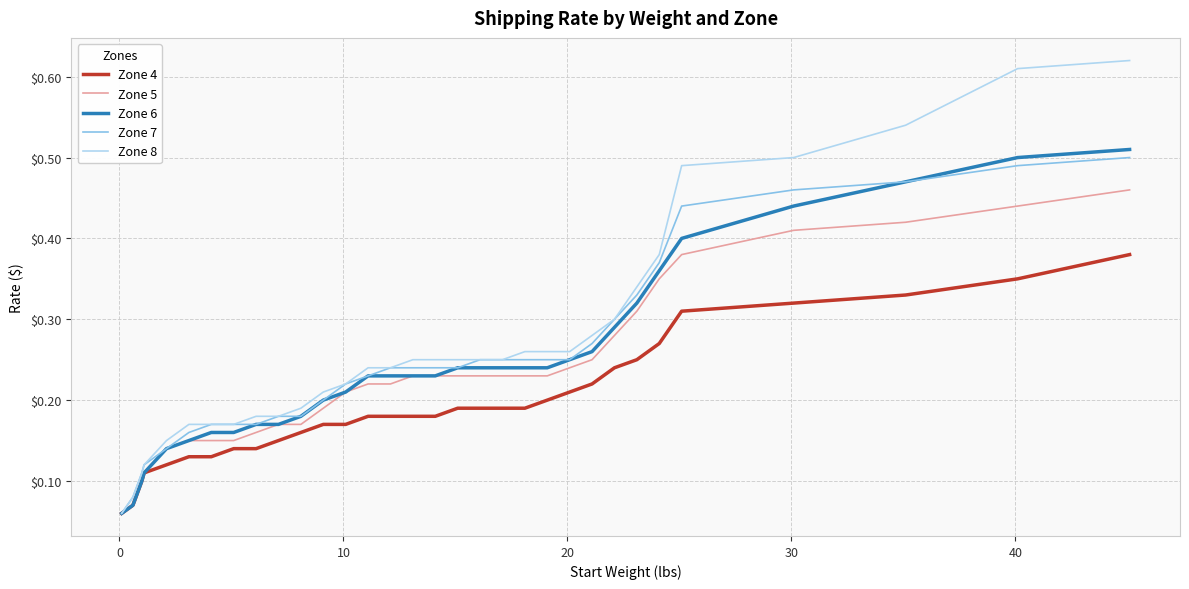

Which series has the largest range (max minus min)?

Zone 8